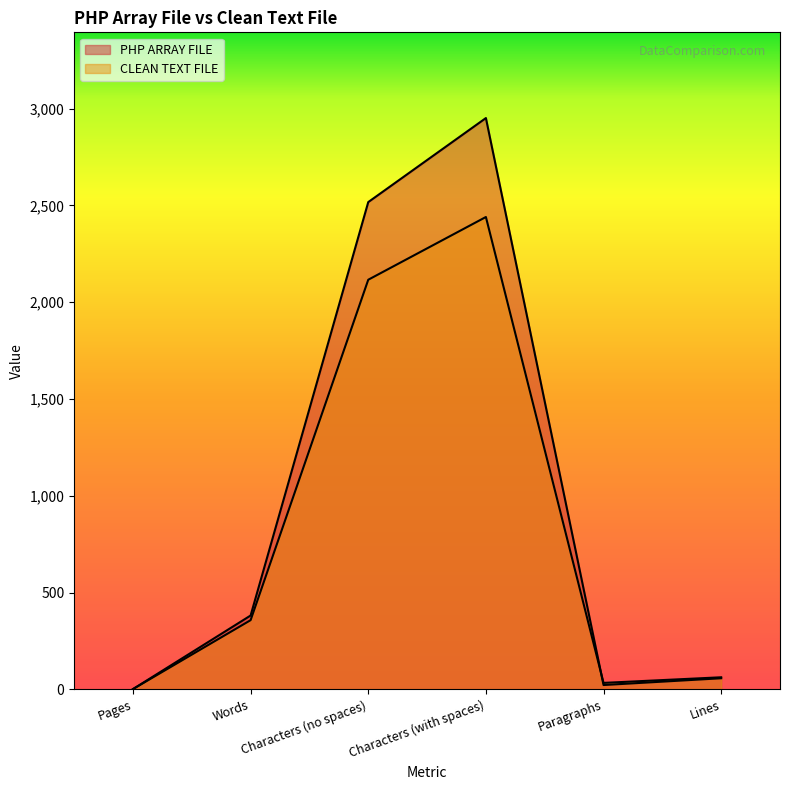

What value does the PHP ARRAY FILE series have at Lines, to the nearest 100?

100